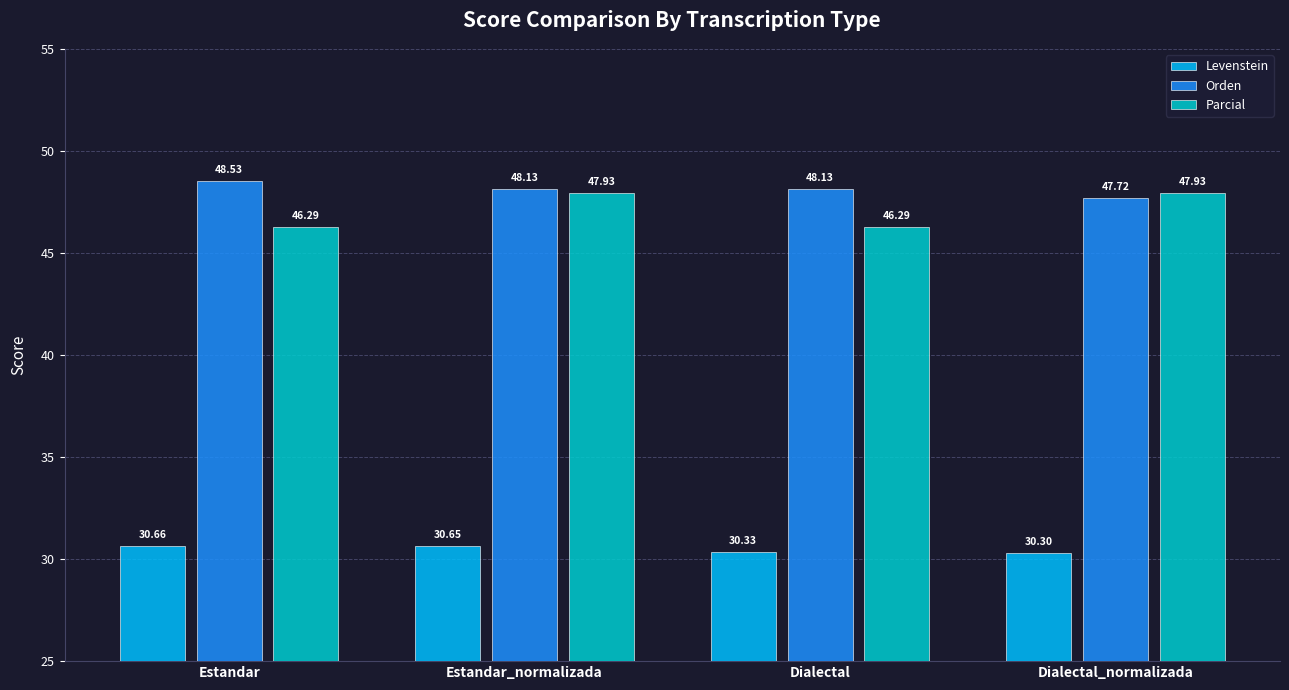

Which series has the widest spread of values?

Parcial